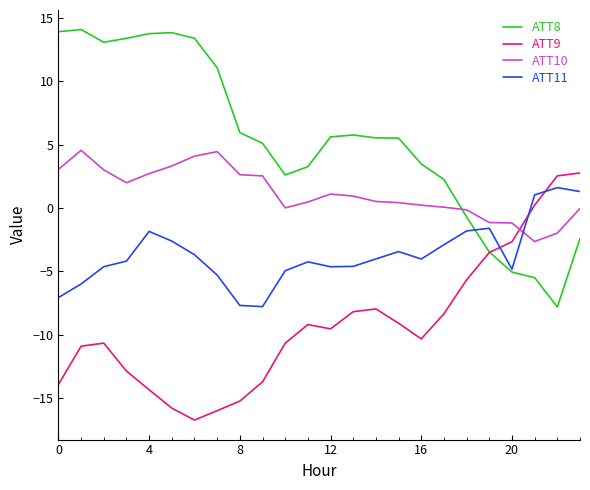

Is this an area chart (filled region under the line)?

No